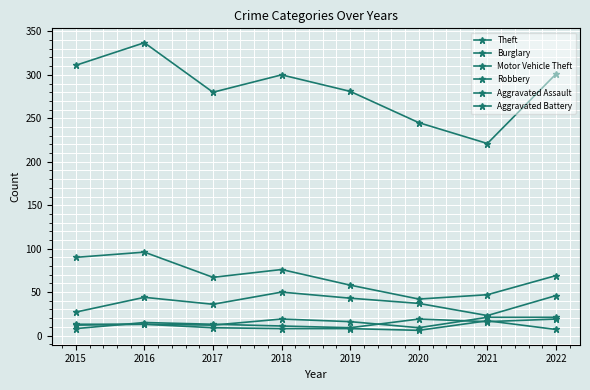

True or false: Burglary and Aggravated Assault cross at least once.

False